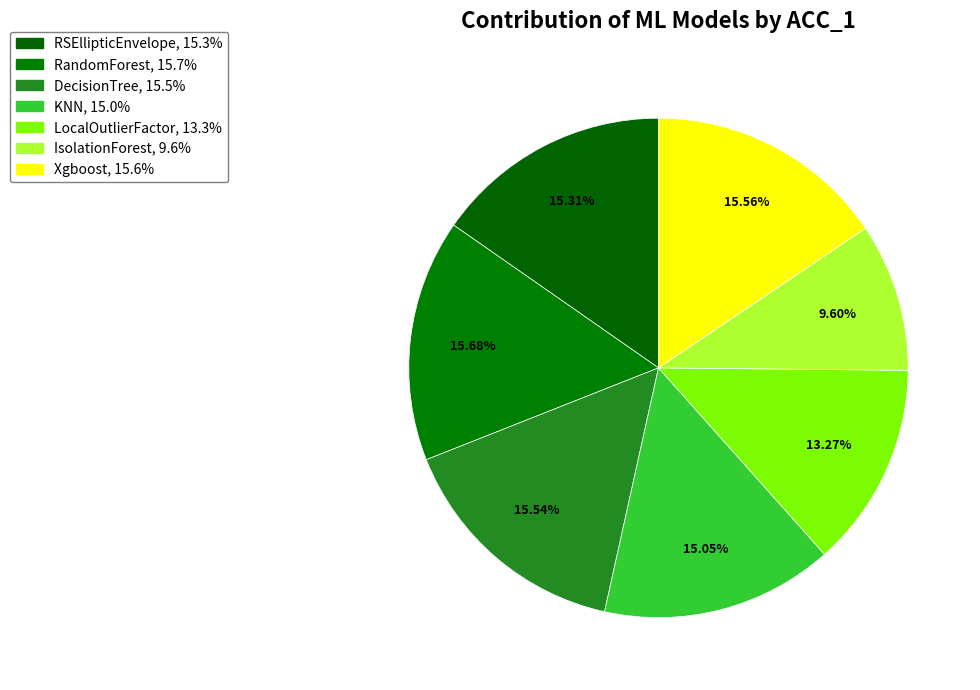

To the nearest percent, what percentage of the pie is LocalOutlierFactor?

13%